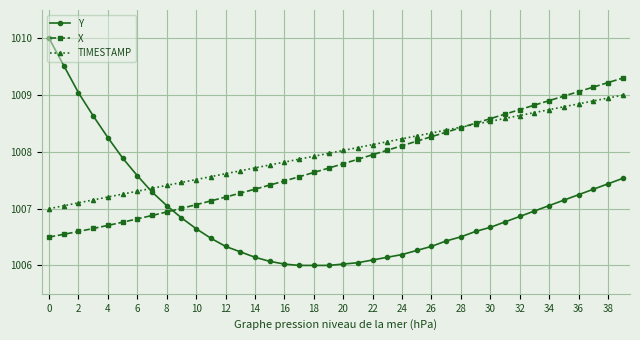

How many series are shown in this chart?

3